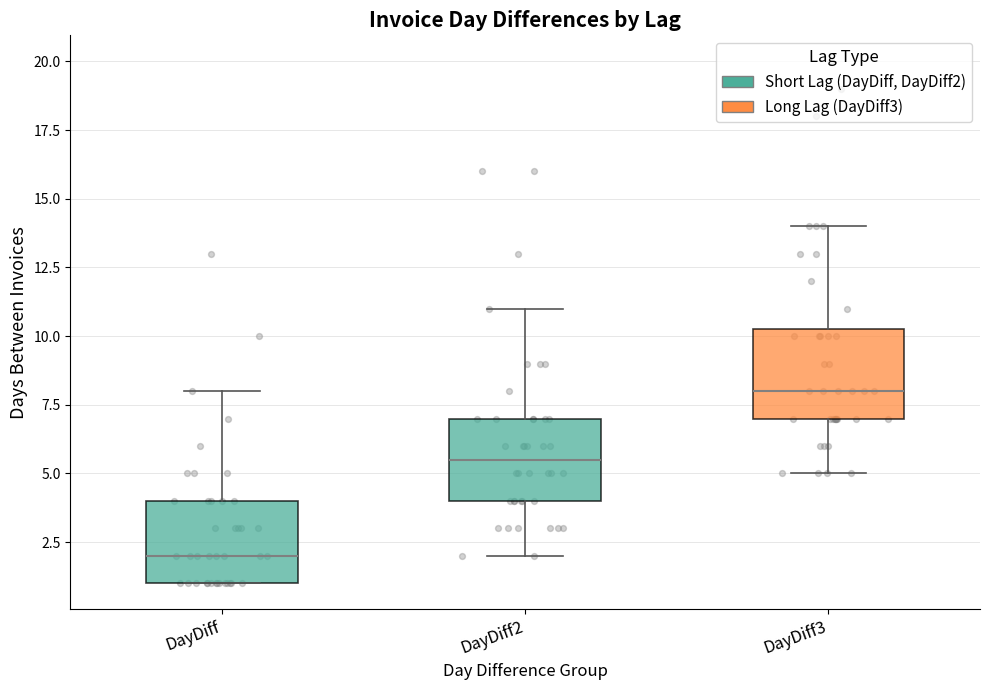

Which box's median line is the lowest?

DayDiff